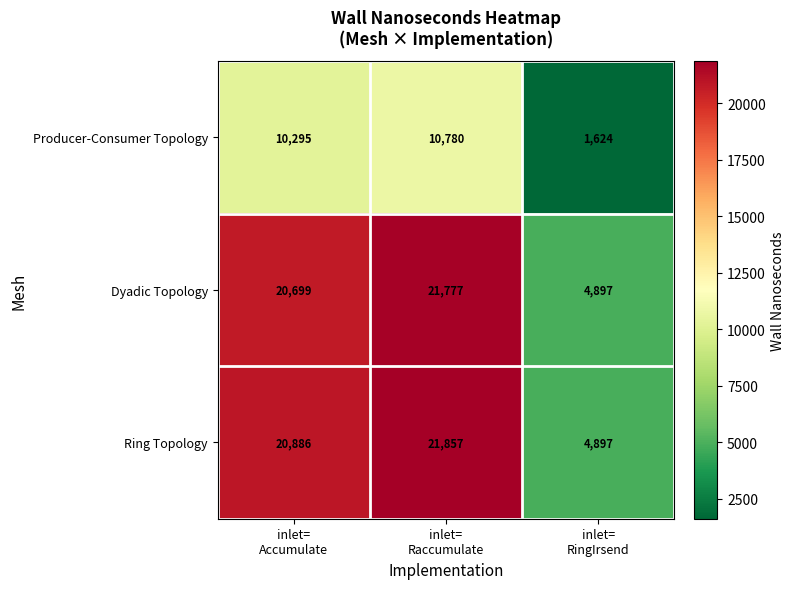

Which series changed the most between inlet=
Accumulate and inlet=
Raccumulate?

Dyadic Topology